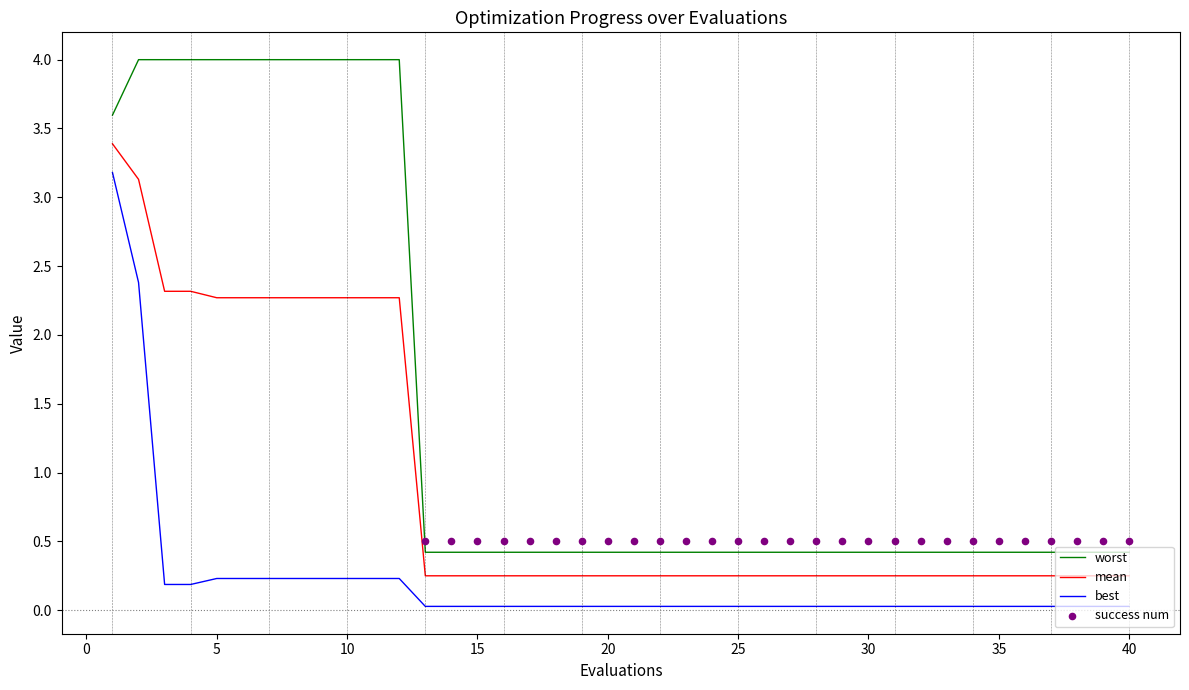

The worst series shows 0.4 at 40. True or false?

True